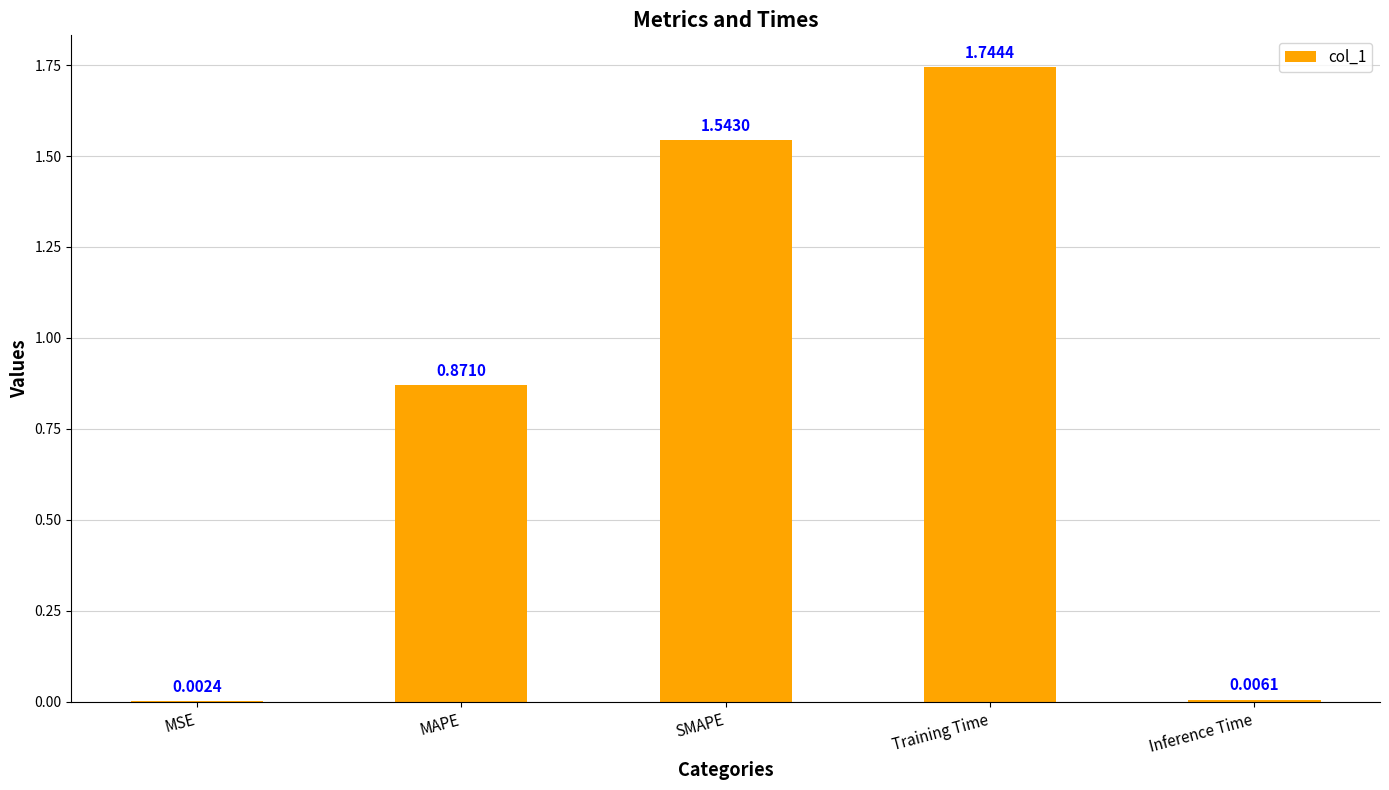

Approximately how many times larger is the value at Training Time compared to SMAPE?

1.1